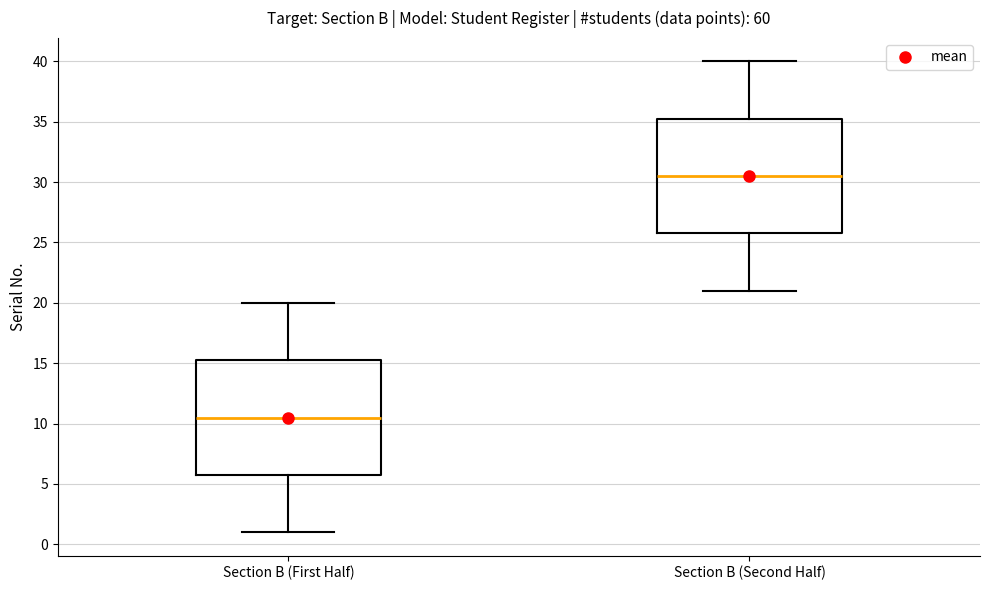

Reading left to right, read every box against the y-axis: the position of its median line, the range the box covers, and the ends of its whiskers. The values are not printed on the chart, so give them approximately, as read against the axis.

Section B (First Half): median 10.5, box 6.0 to 15.5, whiskers 1.0 to 20.0
Section B (Second Half): median 30.5, box 26.0 to 35.5, whiskers 21.0 to 40.0